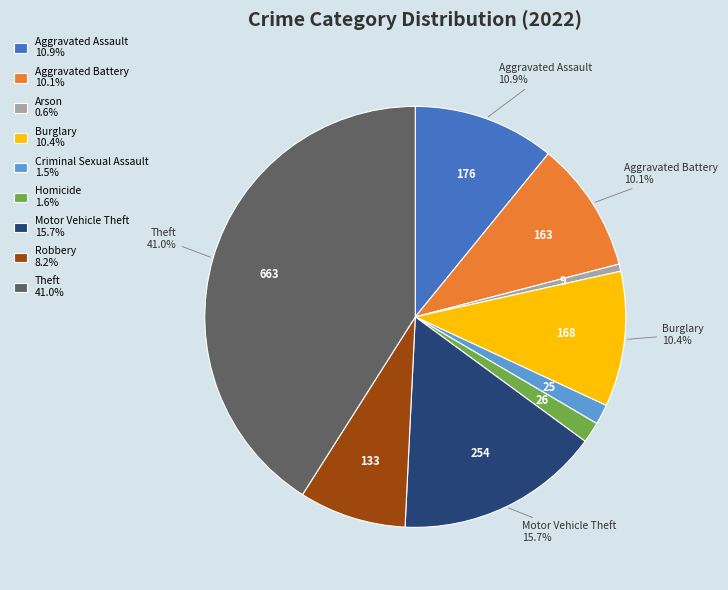

What percentage is NOT represented by Theft?

59.0%